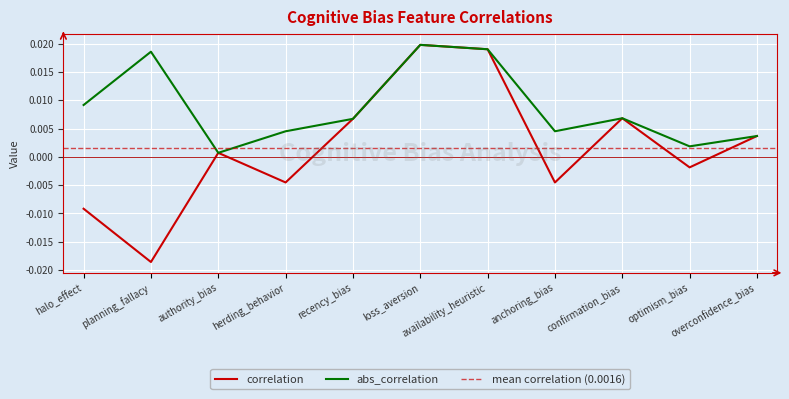

At which category is the sum across all series the highest?

loss_aversion